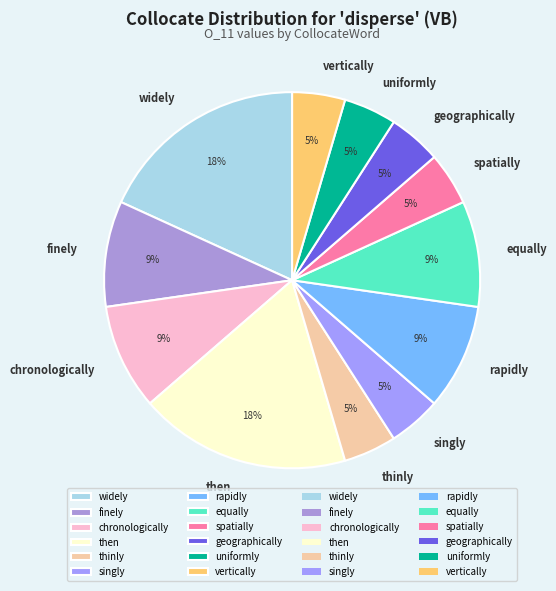

What percentage is the equally slice, to the nearest percent?

9%